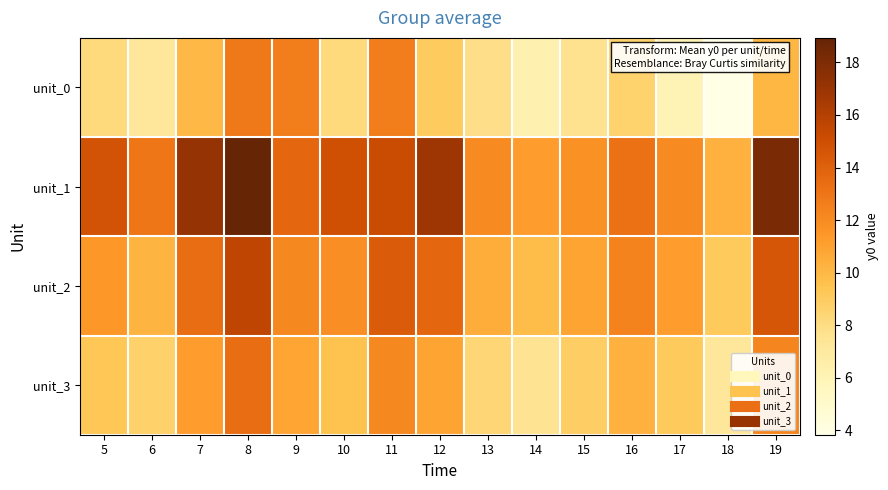

Rank the series at 11 from highest to lowest value.

unit_1, unit_2, unit_0, unit_3